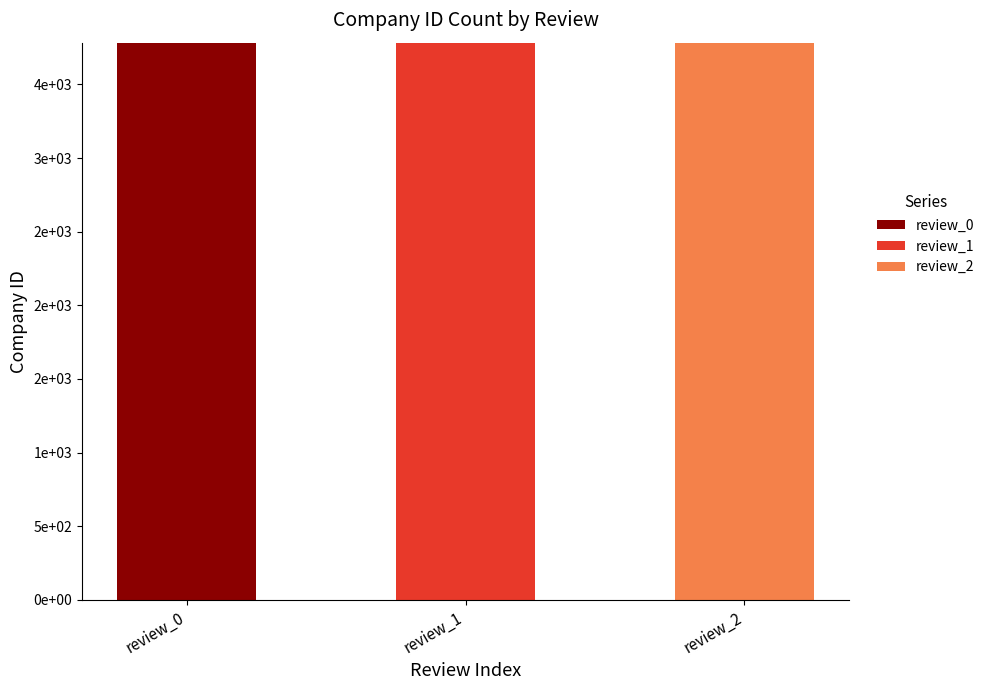

Are the bars grouped side by side (vs. stacked)?

No